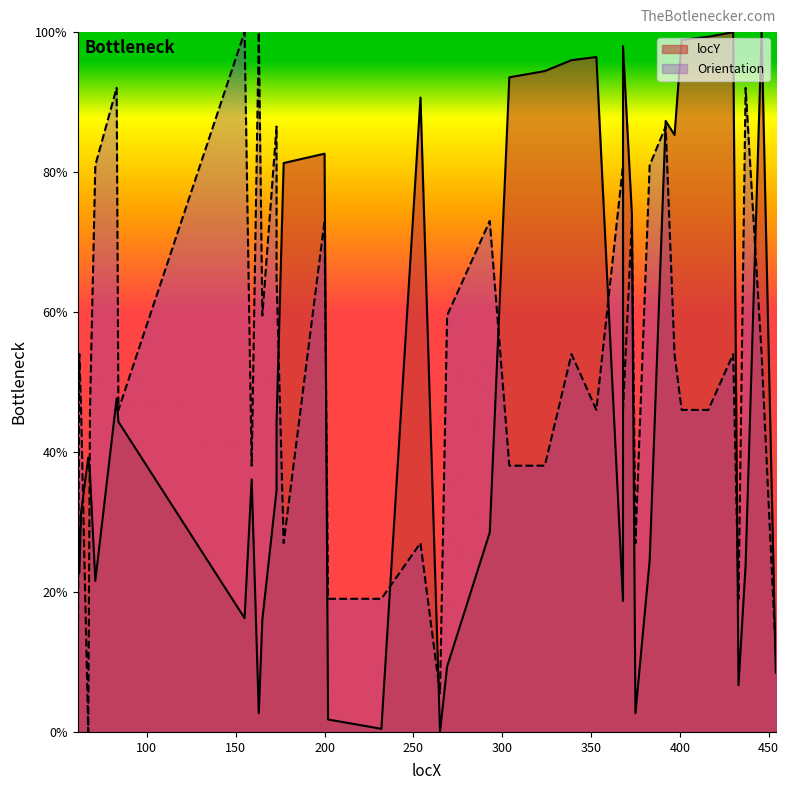

How many interior local peaks does the locY series have?

10